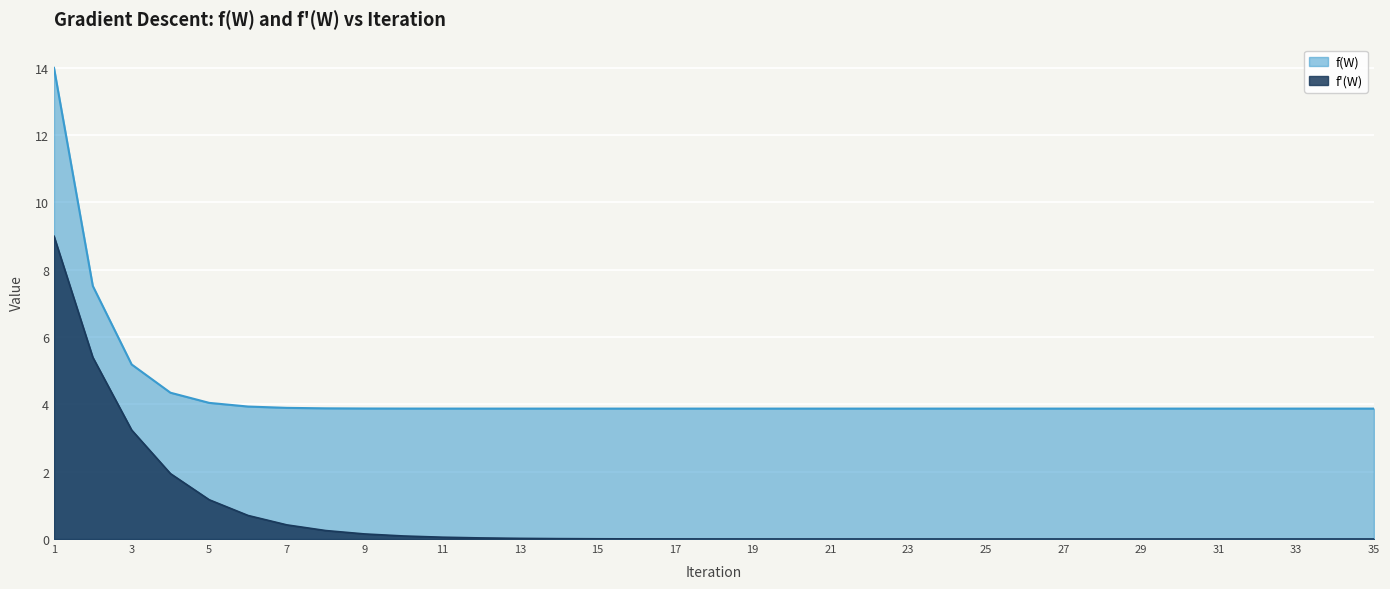

Reading right to left, list all the values displayed in this chart.

f(W): 35=3.9	34=3.9	33=3.9	32=3.9	31=3.9	30=3.9	29=3.9	28=3.9	27=3.9	26=3.9	25=3.9	24=3.9	23=3.9	22=3.9	21=3.9	20=3.9	19=3.9	18=3.9	17=3.9	16=3.9	15=3.9	14=3.9	13=3.9	12=3.9	11=3.9	10=3.9	9=3.9	8=3.9	7=3.9	6=3.9	5=4.0	4=4.3	3=5.2	2=7.5	1=14.0
f_prime(W): 35=0.0	34=0.0	33=0.0	32=0.0	31=0.0	30=0.0	29=0.0	28=0.0	27=0.0	26=0.0	25=0.0	24=0.0	23=0.0	22=0.0	21=0.0	20=0.0	19=0.0	18=0.0	17=0.0	16=0.0	15=0.0	14=0.0	13=0.0	12=0.0	11=0.1	10=0.1	9=0.2	8=0.3	7=0.4	6=0.7	5=1.2	4=1.9	3=3.2	2=5.4	1=9.0